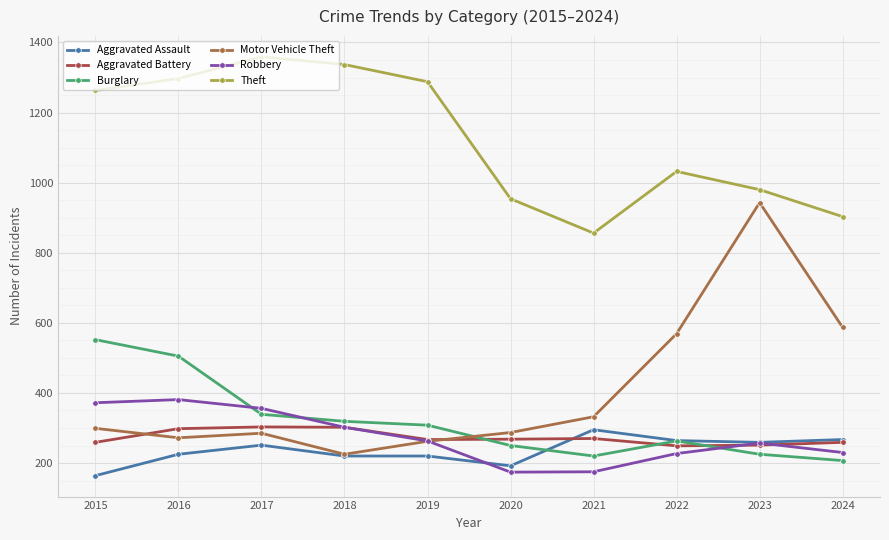

The value of Motor Vehicle Theft at 2020 is 452. True or false?

False